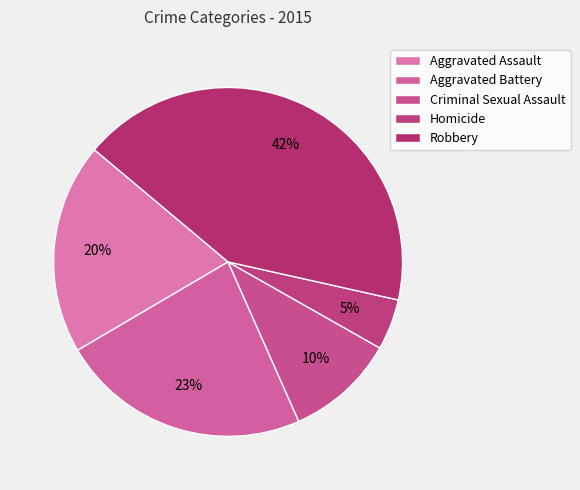

Which slice is the smallest?

Homicide